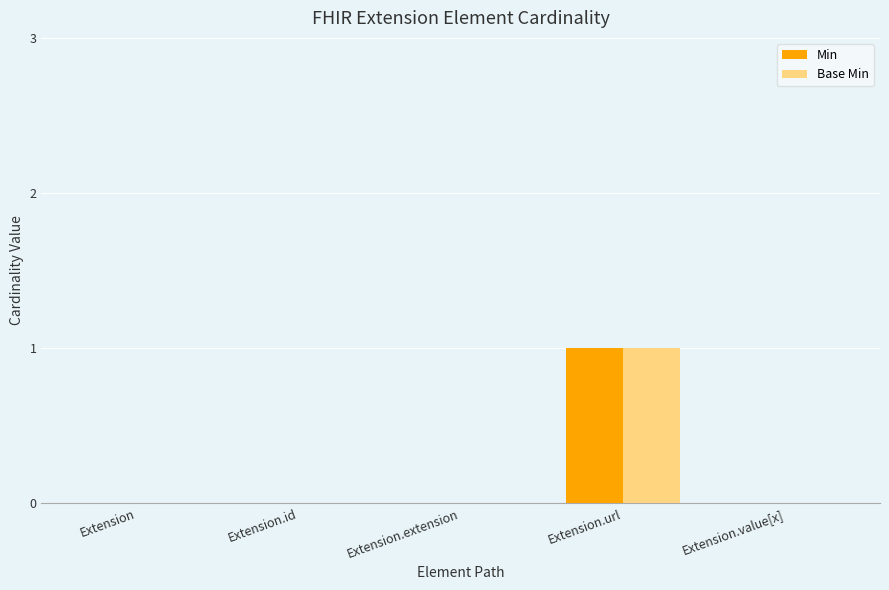

Count the number of data series in this chart.

2